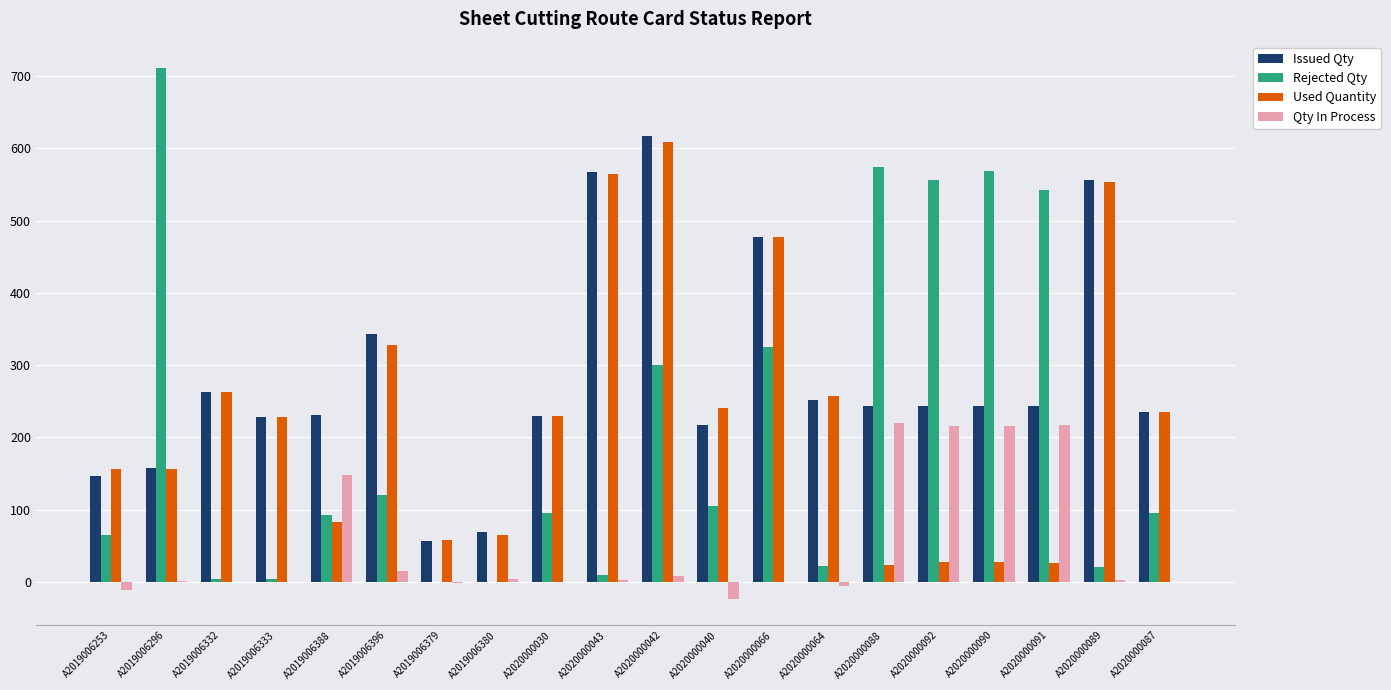

At which label is Rejected Qty closest to 355?

A2020000066